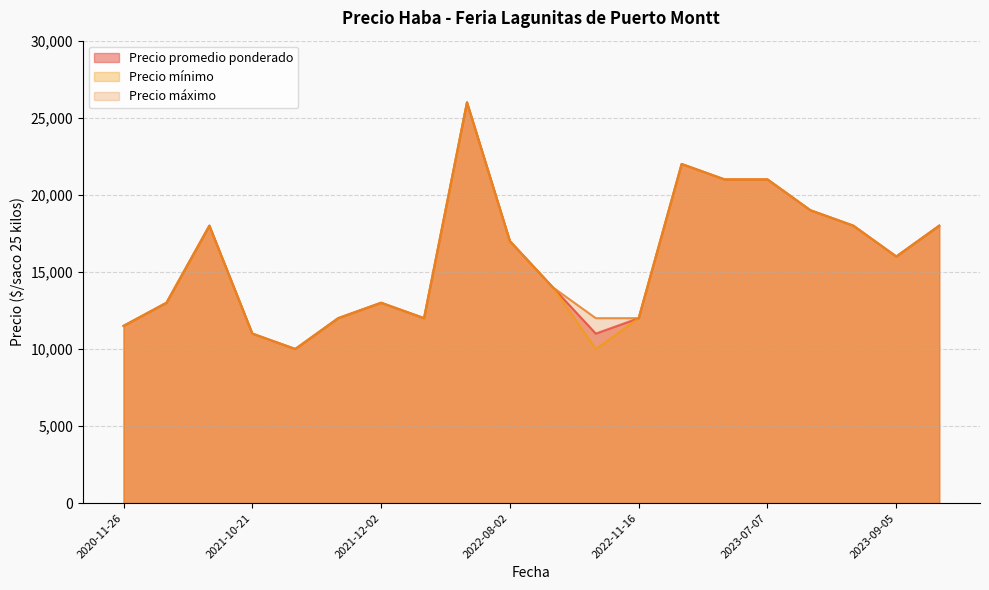

What is the maximum value shown in the chart?

26000